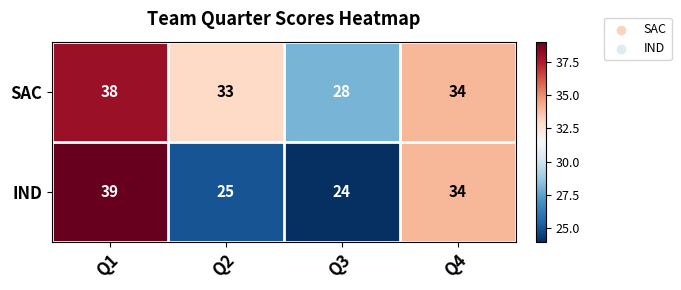

What is the difference between the maximum and second lowest values in the IND series?

14